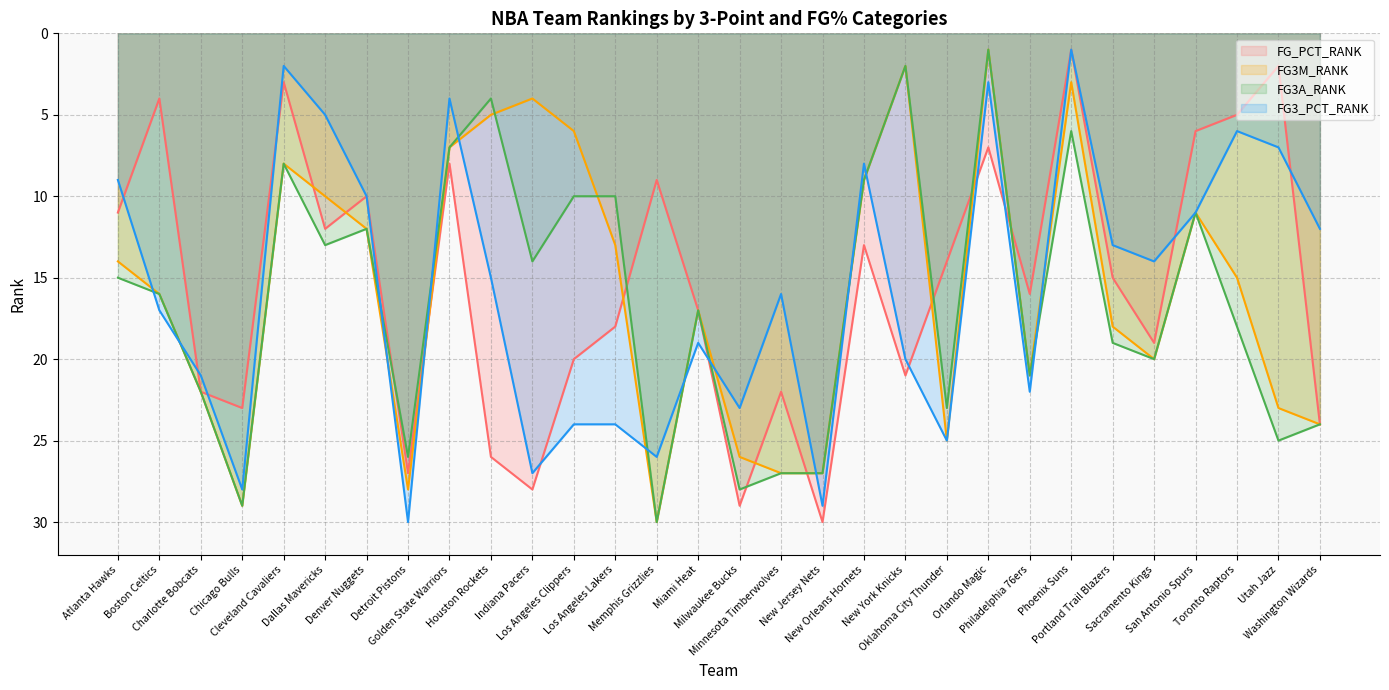

What is the difference between the FG_PCT_RANK values at Utah Jazz and Oklahoma City Thunder?

12